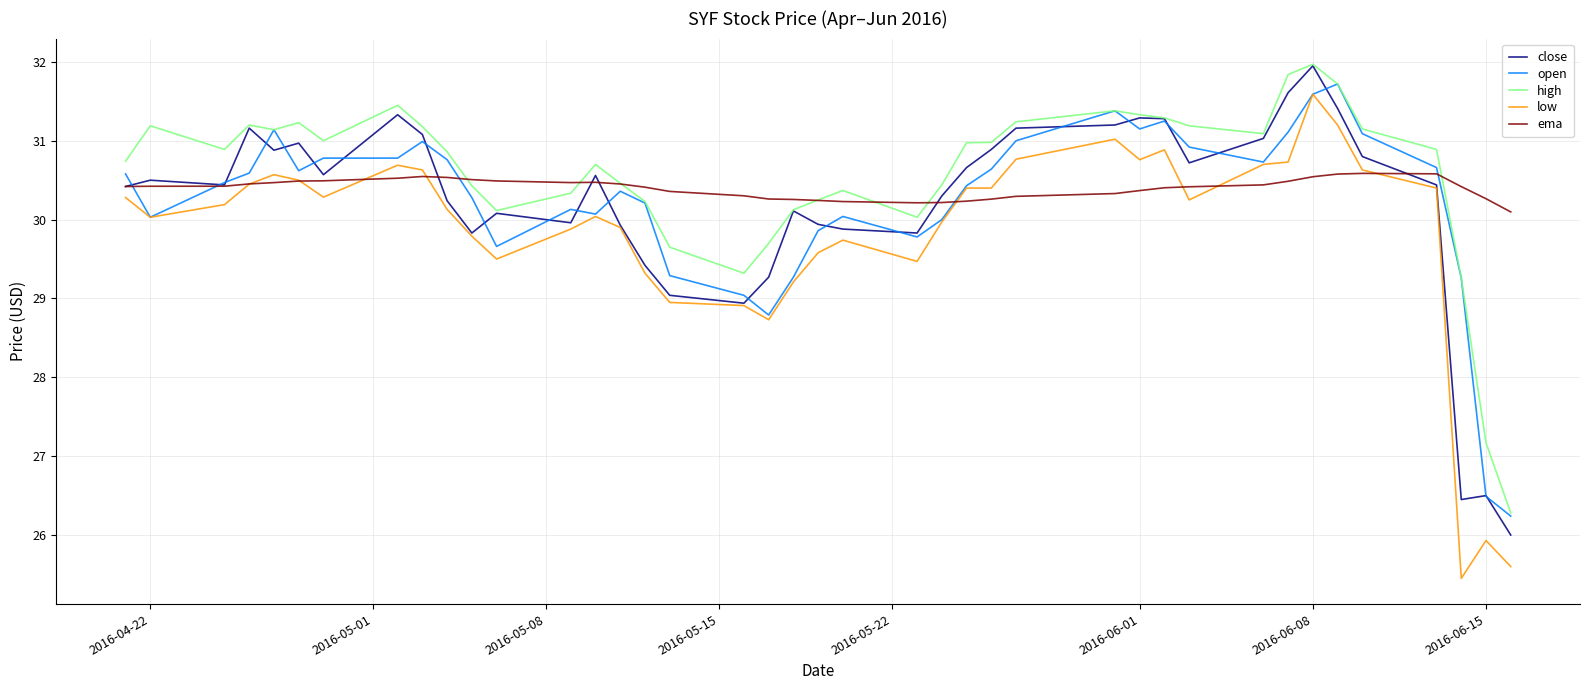

What is the minimum value for close?

26.0